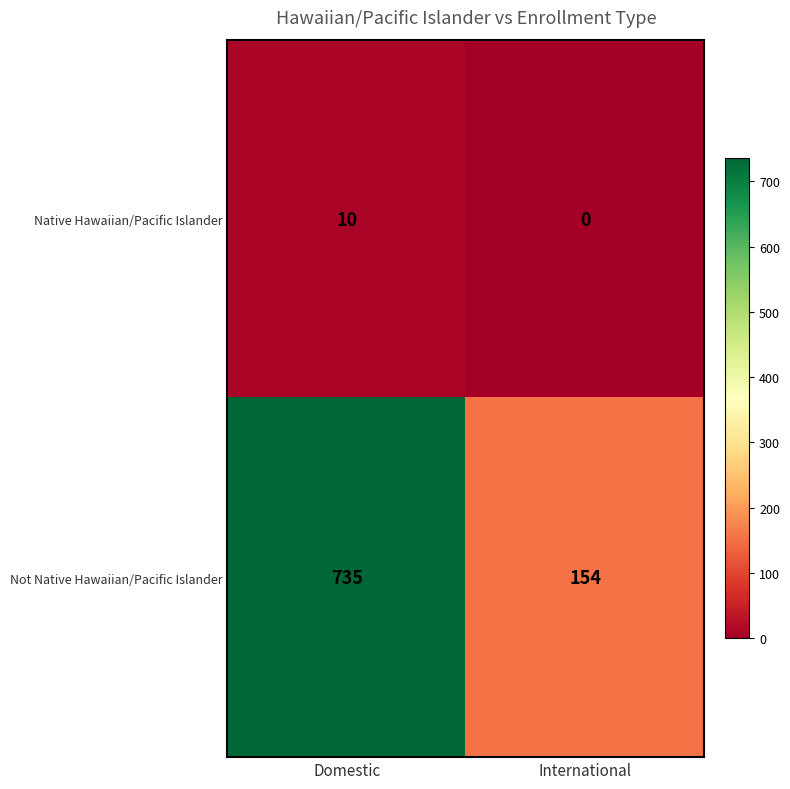

How many data points does each series have?

2